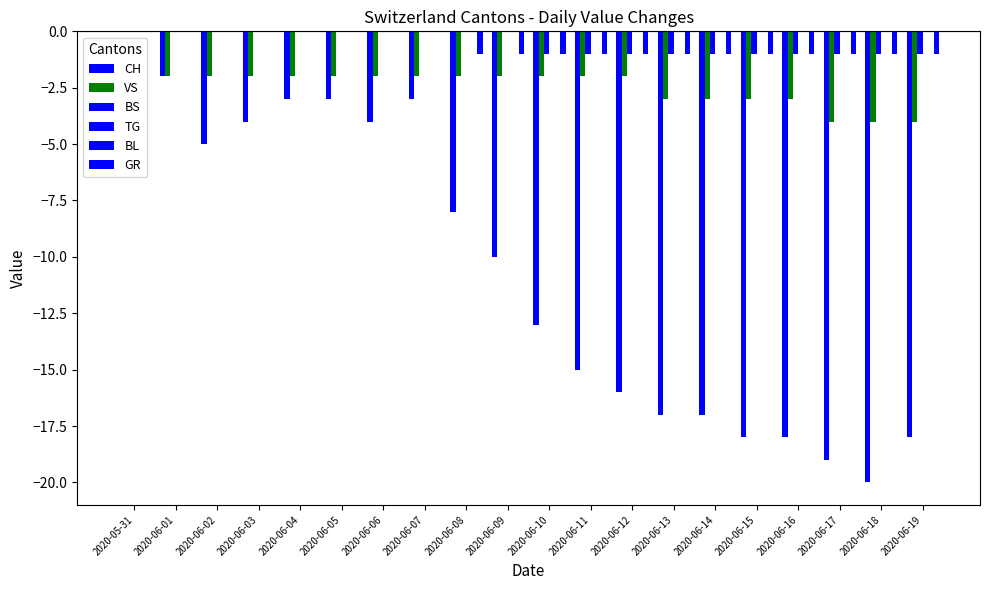

What are all the series names shown in the legend?

CH, VS, BS, TG, BL, GR